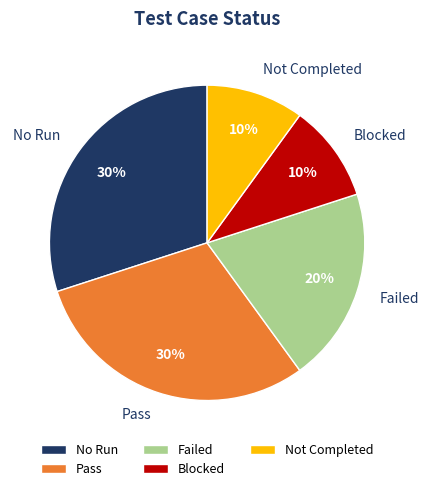

Is there a majority slice in this chart?

No